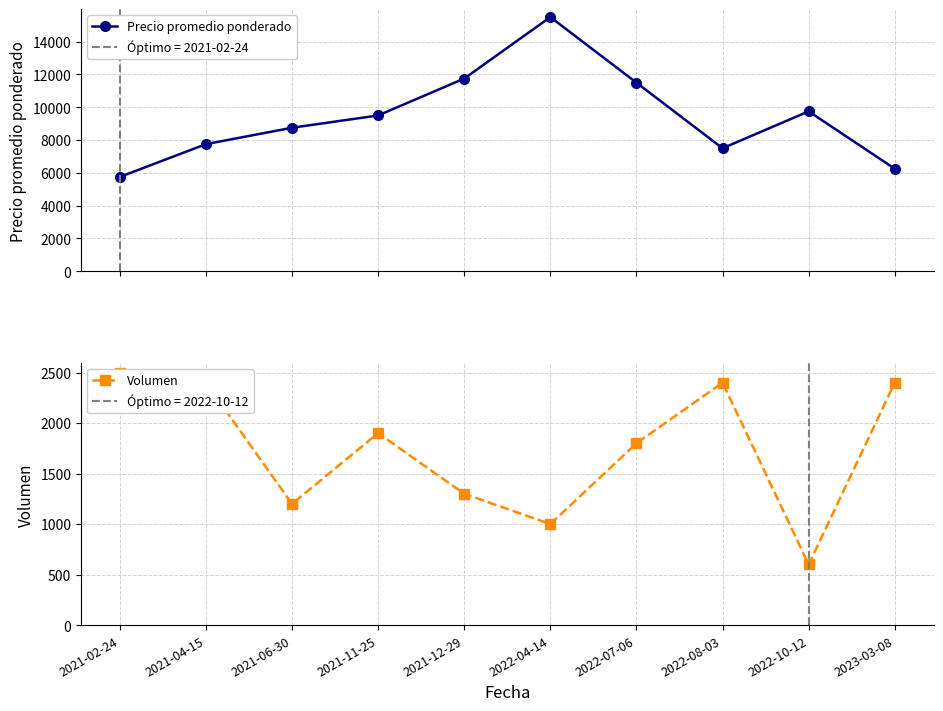

True or false: Precio promedio ponderado has more than 2 interior local peaks.

False